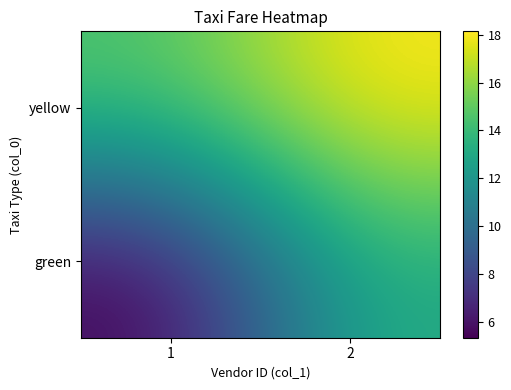

Reading left to right, what are all the values shown in this chart?

yellow: 1=14.7	2=18.1
green: 1=5.3	2=13.2